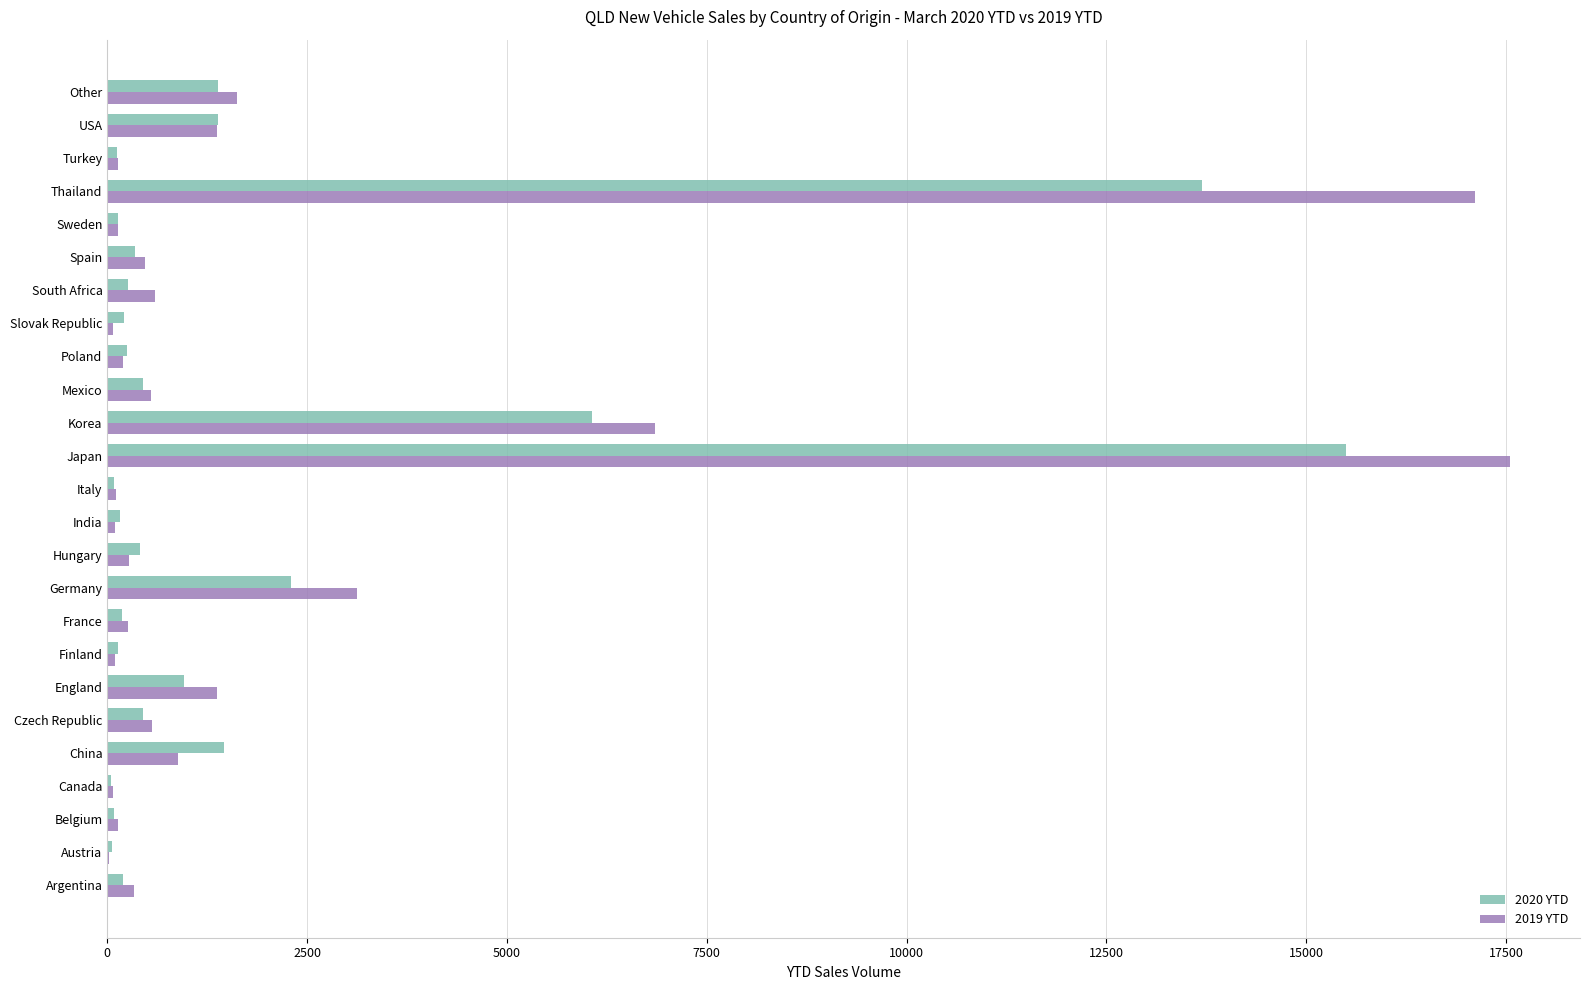

What are all the series names shown in the legend?

2020 YTD, 2019 YTD